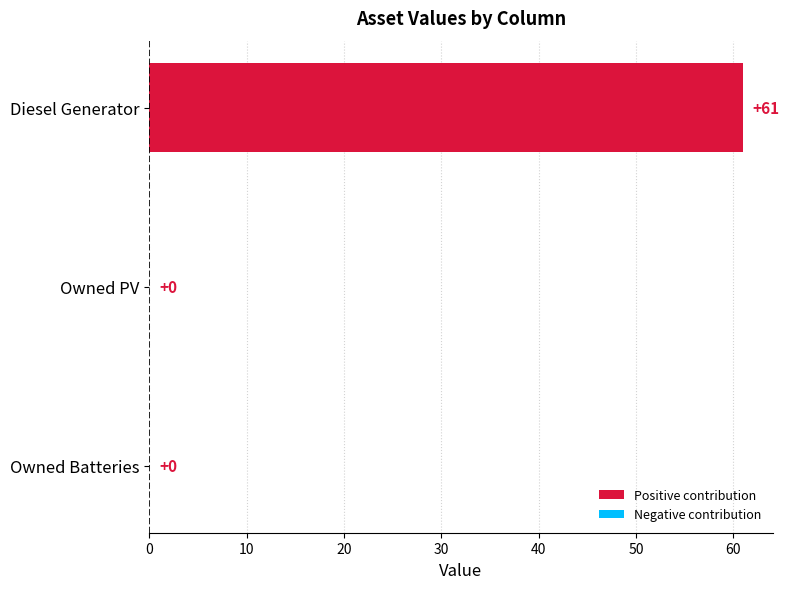

Does the chart contain stacked bars?

No